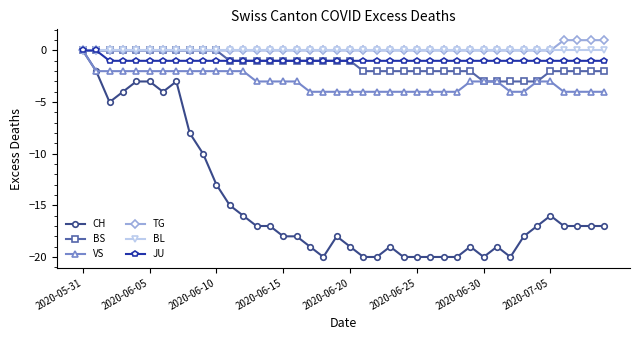

What are all the series names shown in the legend?

CH, BS, VS, TG, BL, JU